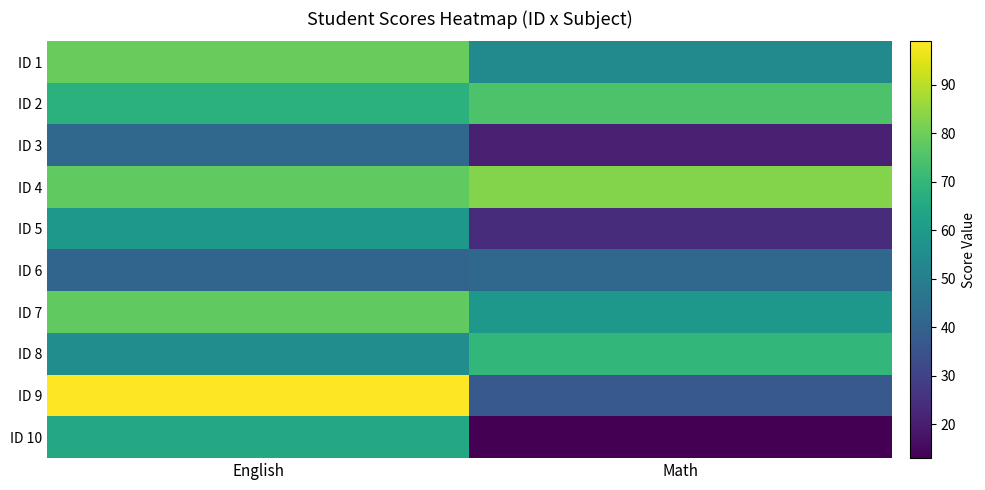

At how many categories does at least one series exceed 45?

2